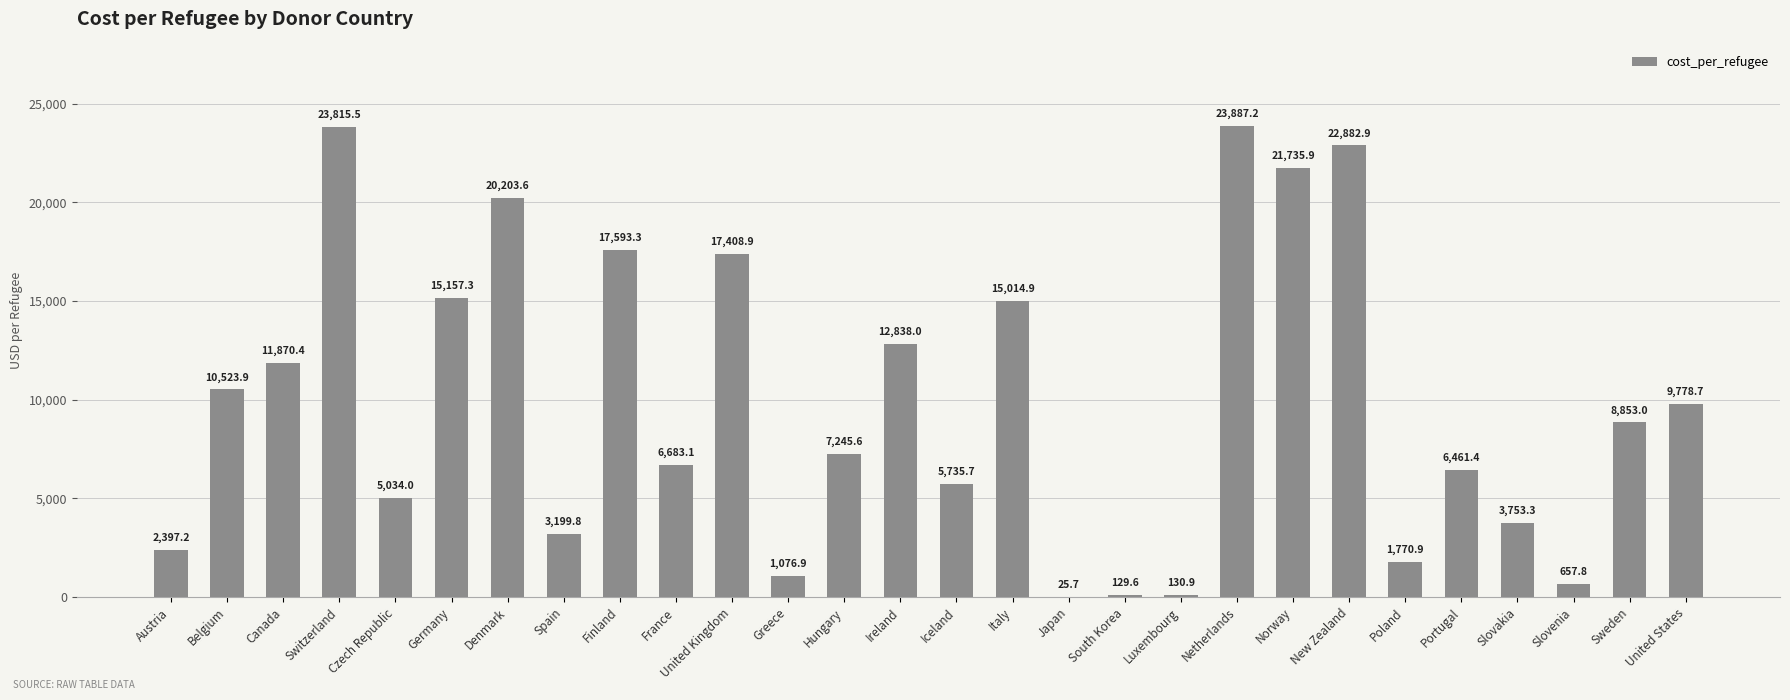

At which label is the value closest to 11956?

Canada